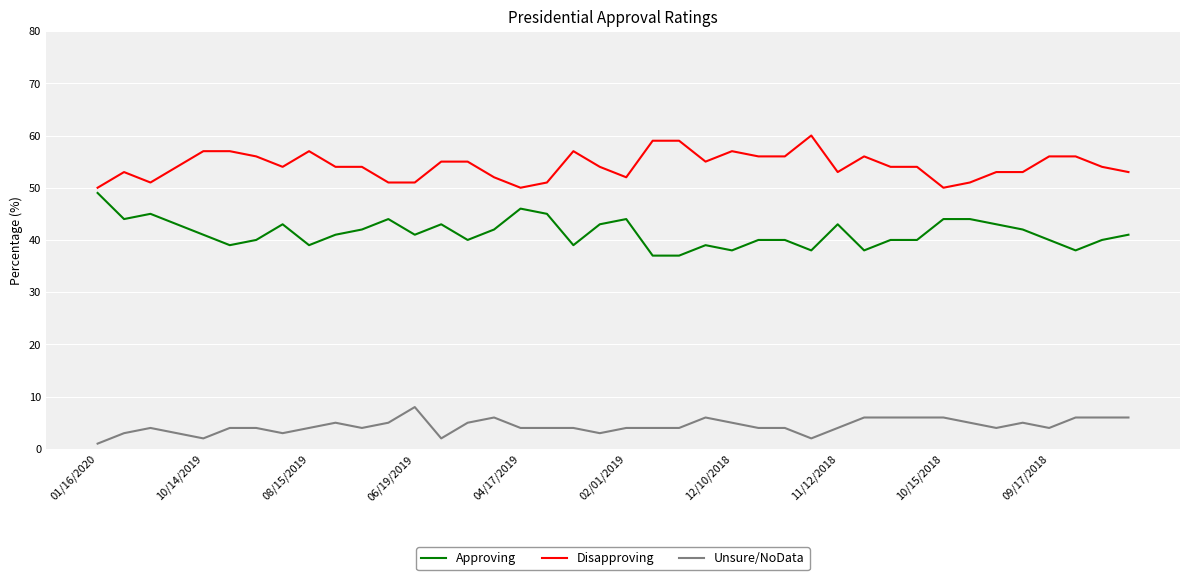

Rank the series by their maximum value, from lowest to highest.

Unsure/NoData, Approving, Disapproving